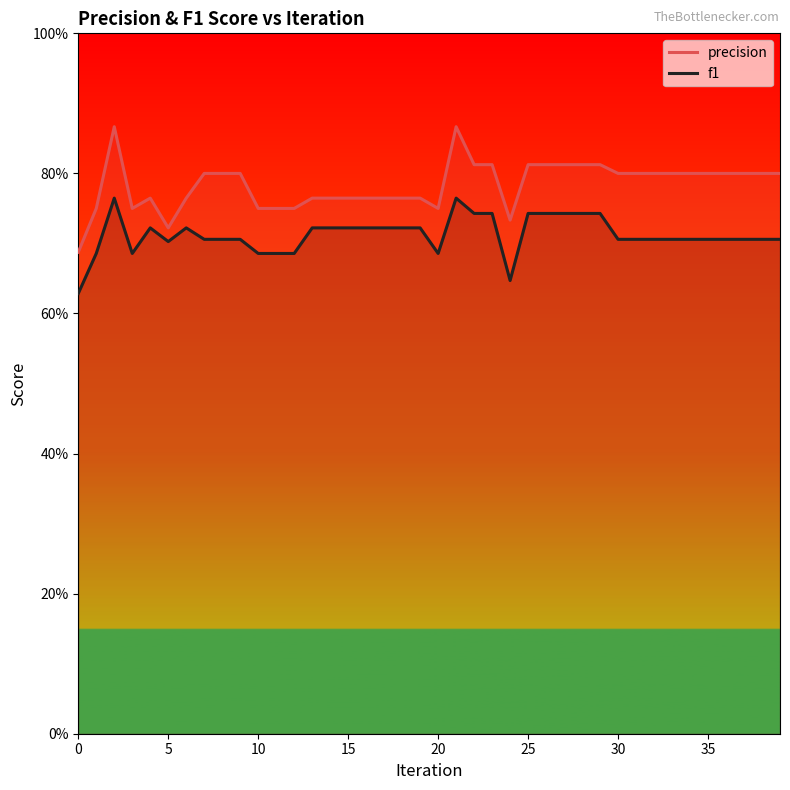

True or false: f1 has a value of 0.7 at 14.

True